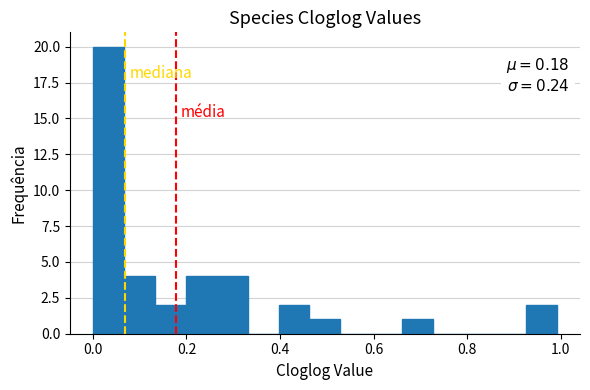

Around what value on the x-axis is the tallest bar? Give the approximate position of its centre, as read against the axis.

0.04